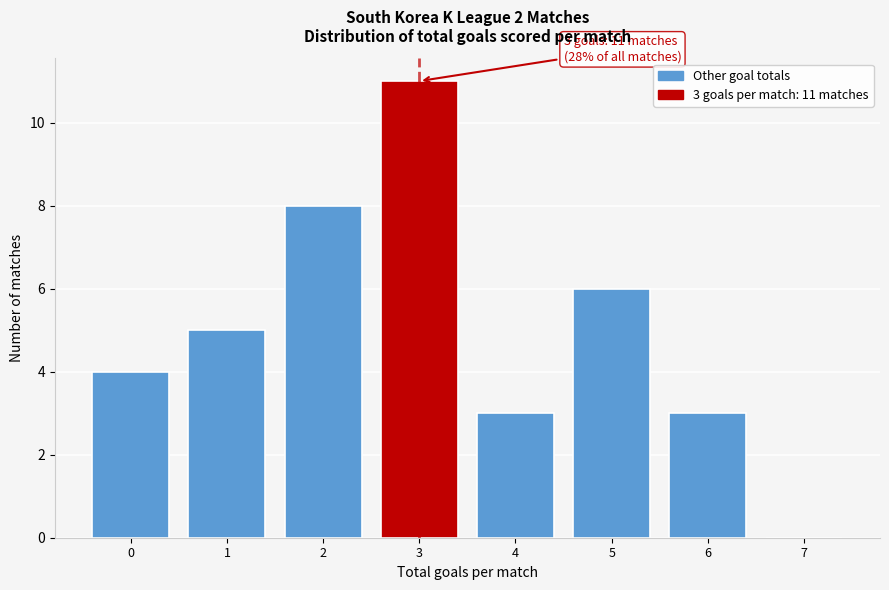

Reading left to right, transcribe all the data shown in this chart.

0=4	1=5	2=8	3=11	4=3	5=6	6=3	7=0